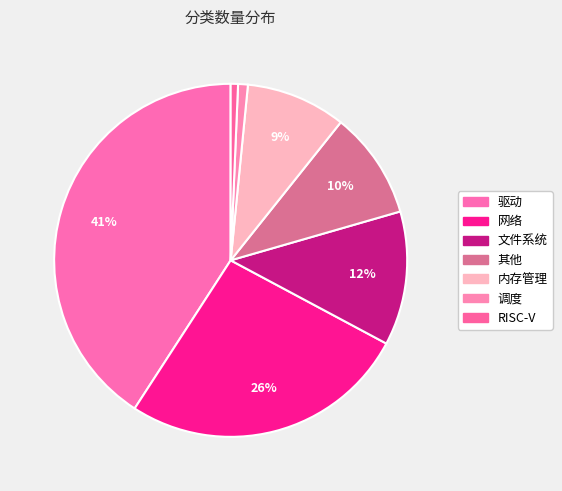

Which category has the biggest portion of the pie?

驱动